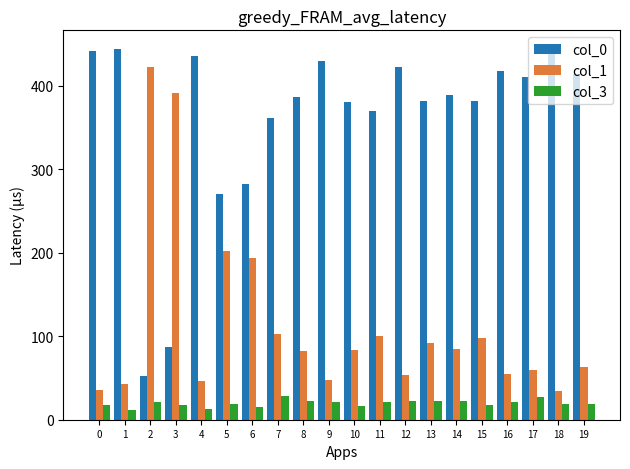

What is the greatest value displayed?

444